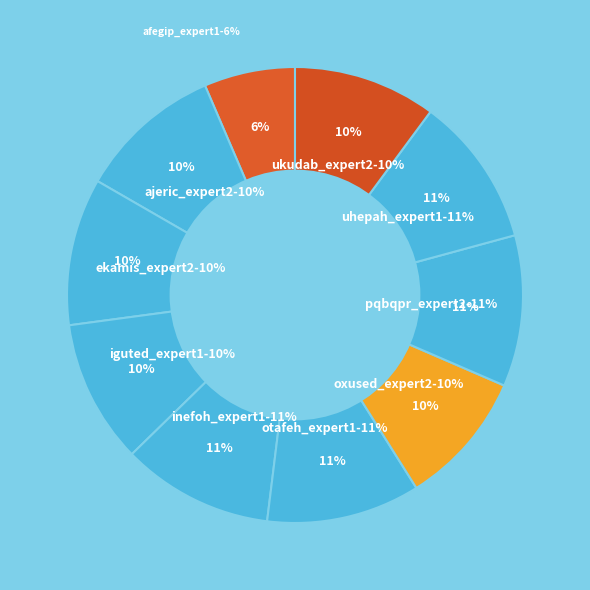

Combined, do pqbqpr_expert2 and ajeric_expert2 account for over 50%?

No